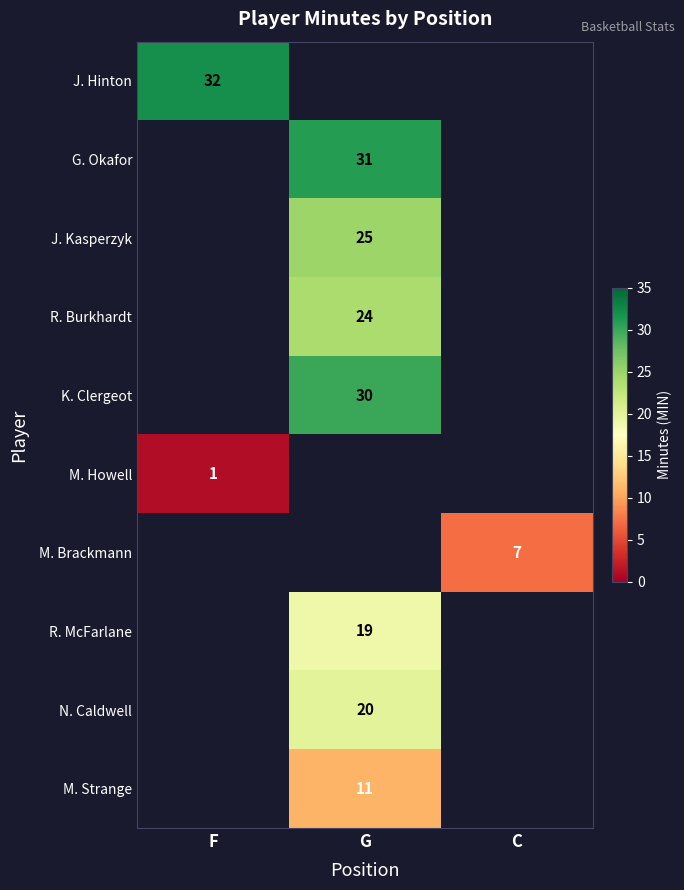

What is the greatest value displayed?

32.0